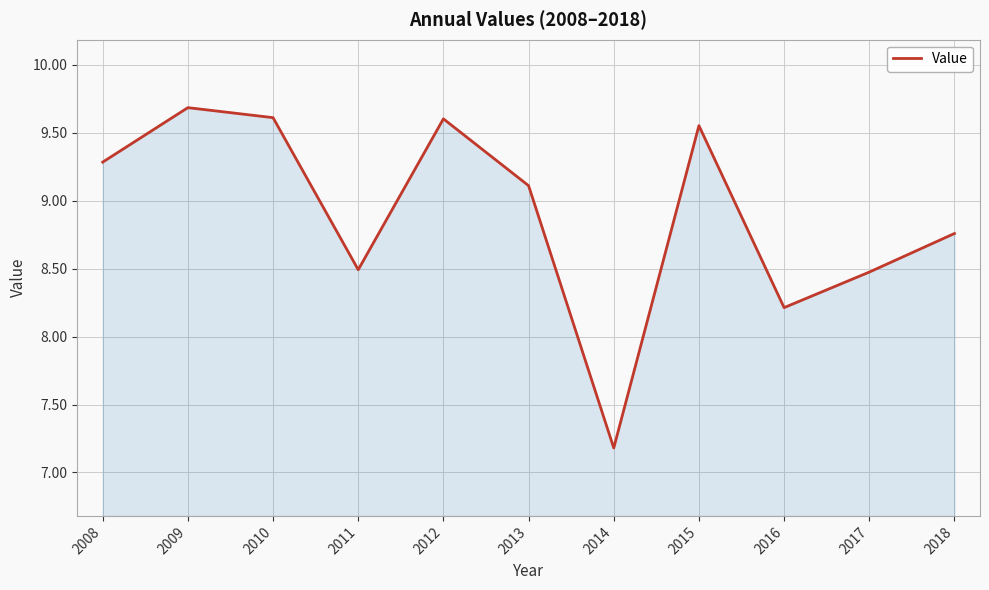

What is the change in value from 2010 to 2011?

-1.1